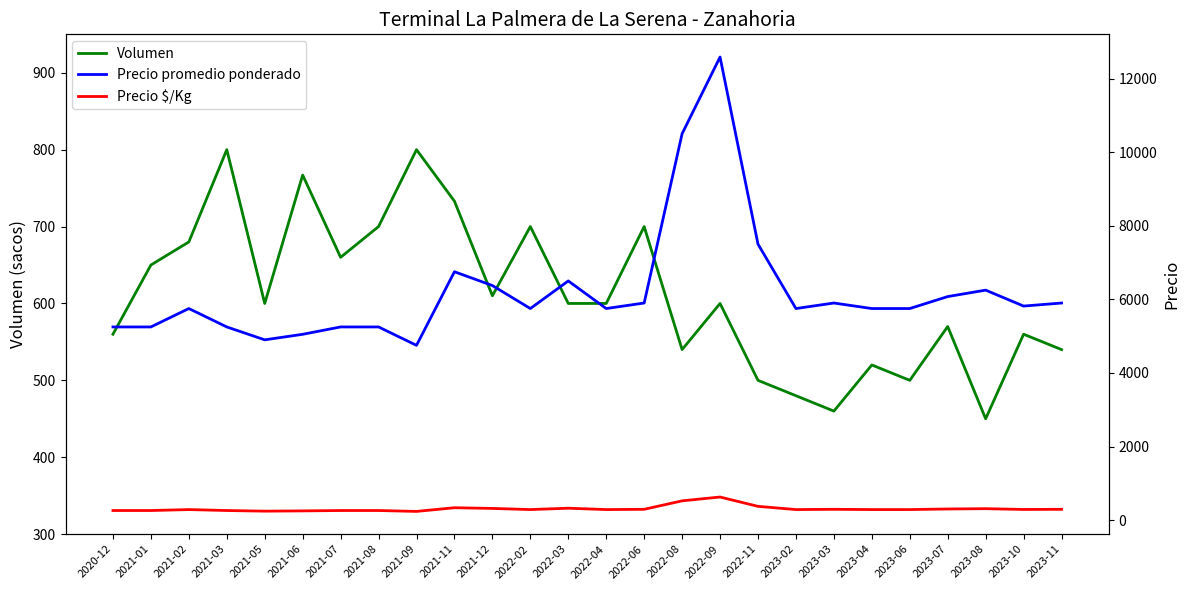

What is the maximum value shown in the chart?

12583